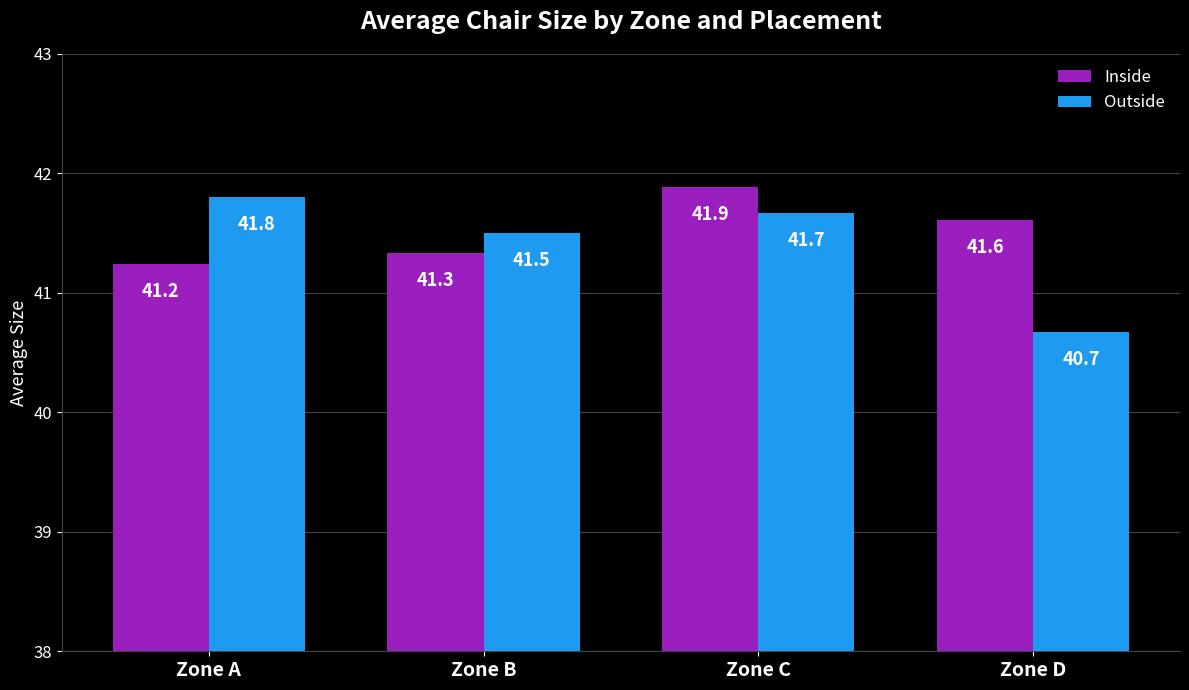

What is the approximate value of Inside at Zone C?

41.9